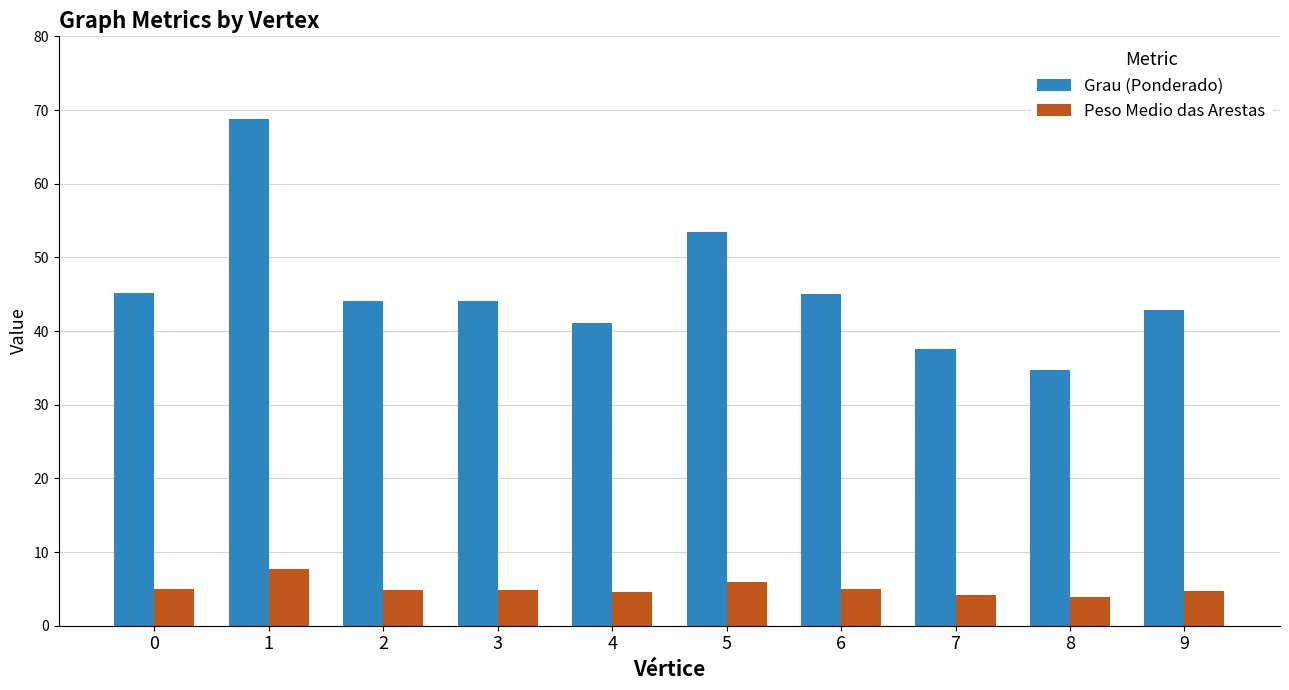

What is the minimum value shown in the chart?

3.9